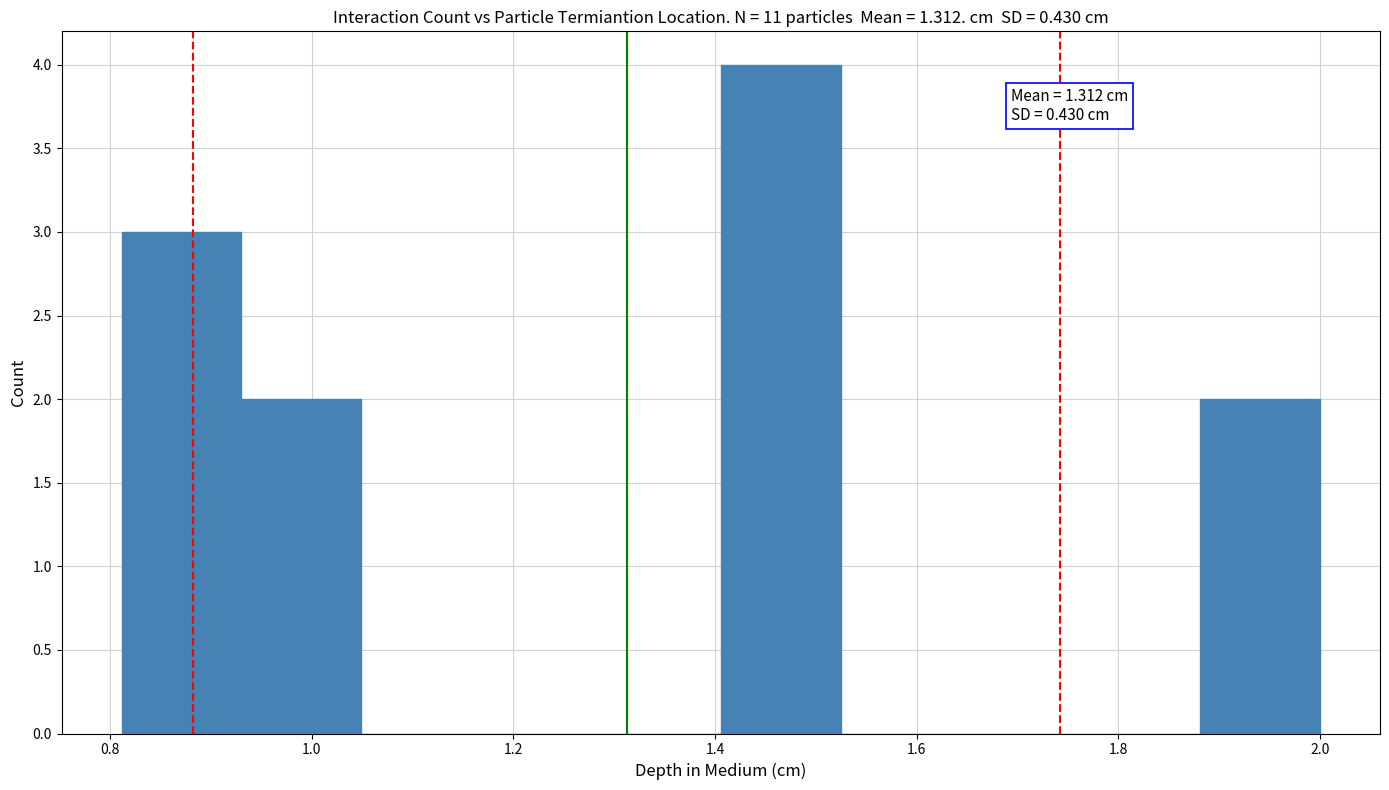

Which range on the x-axis has the tallest bar?

1.40 to 1.52